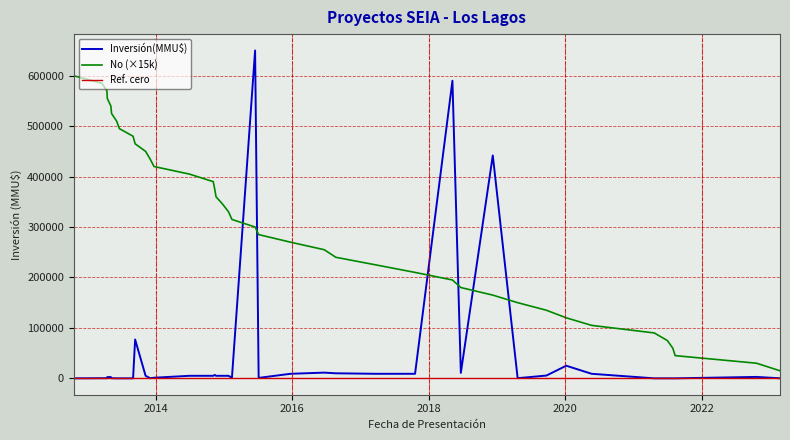

True or false: Inversión(MMU$) and No (×15k) cross at least once.

True